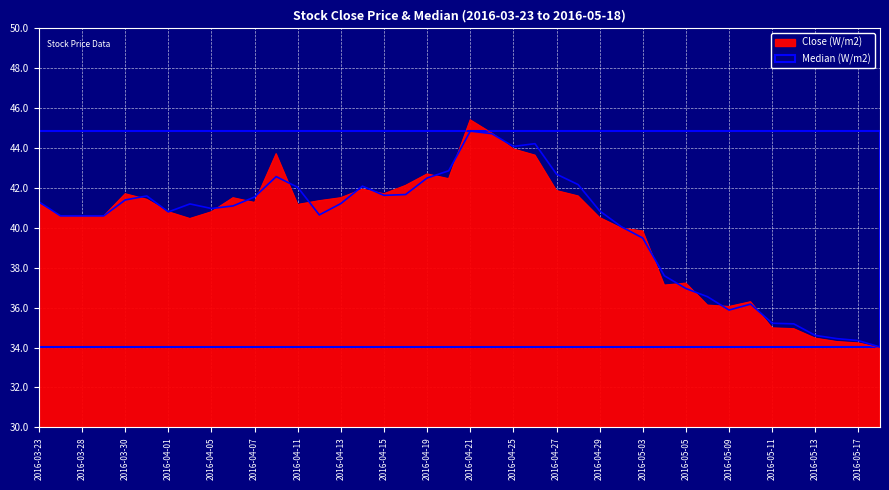

In Median, how many points are higher than both neighbors (excluding endpoints)?

7